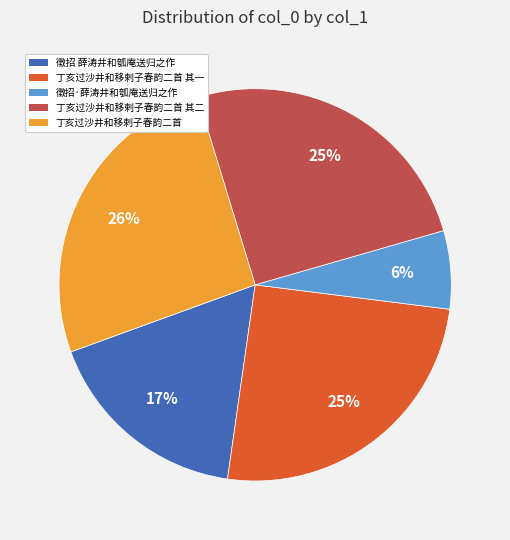

Is it true that 丁亥过沙井和移剌子春韵二首 is 26% of the pie?

True